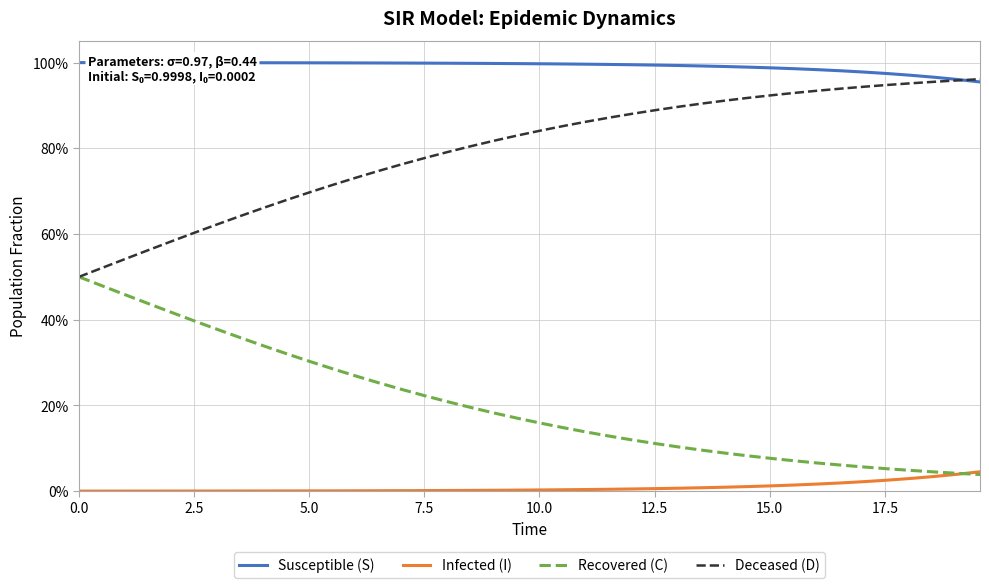

True or false: Infected (I) and Recovered (C) intersect in this chart.

True